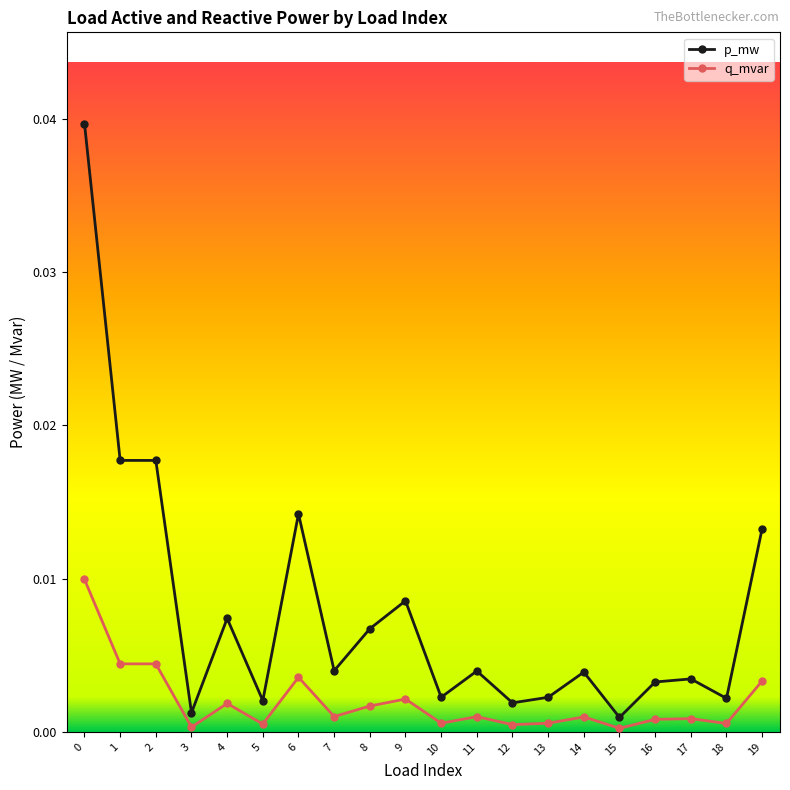

Which series has the largest total across all categories?

p_mw